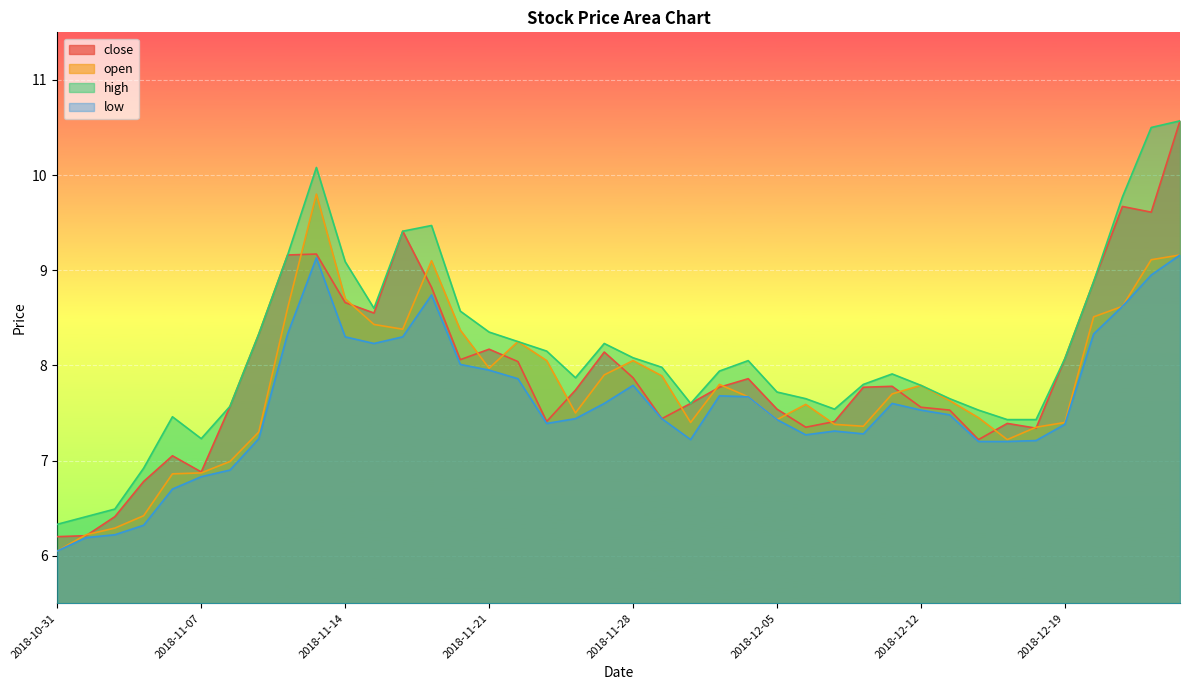

How many series are shown in this chart?

4